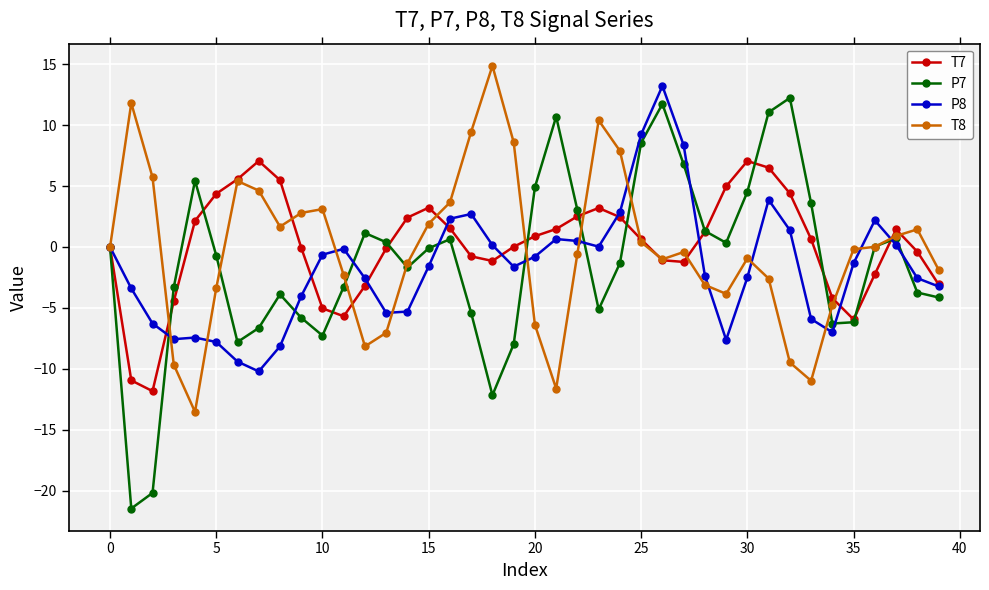

Does the chart display data point markers on the line(s)?

Yes